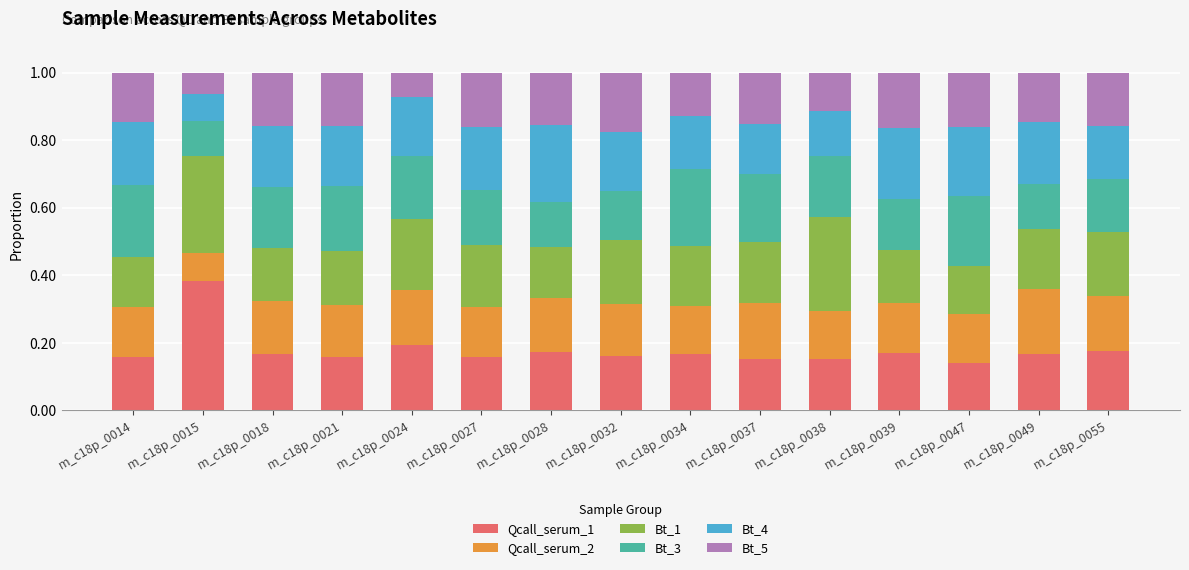

What is the sum of all Qcall_serum_1 values?

2.7